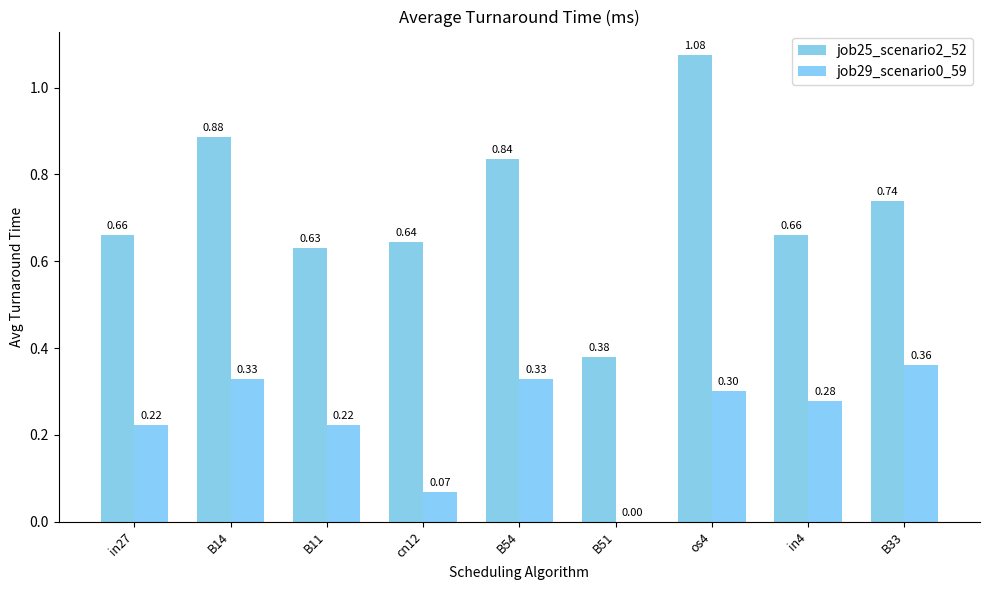

Rank the series by their average value, from lowest to highest.

job29_scenario0_59, job25_scenario2_52